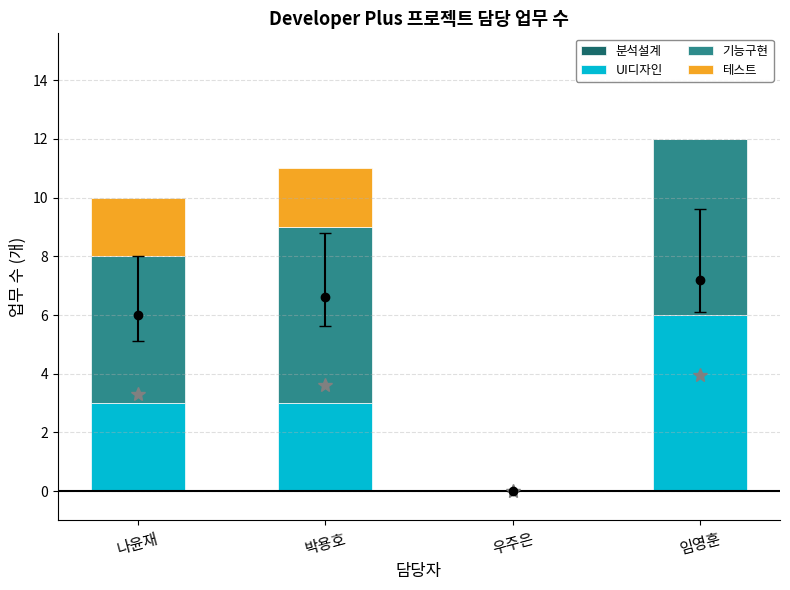

Reading right to left, what are the values for UI디자인?

임영훈=6	우주은=0	박용호=3	나윤재=3